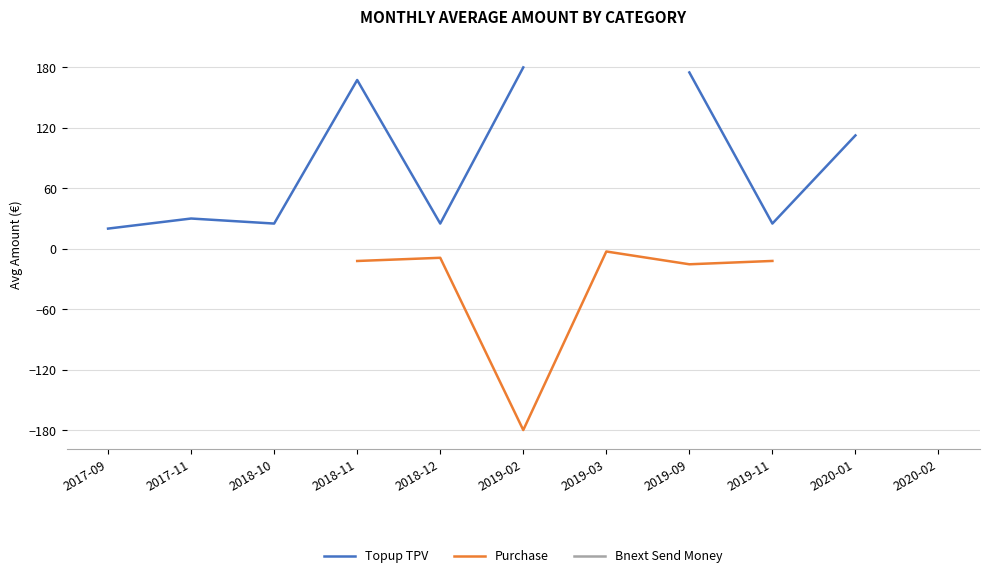

What is the difference between the Topup TPV values at 2017-09 and 2019-11?

5.0